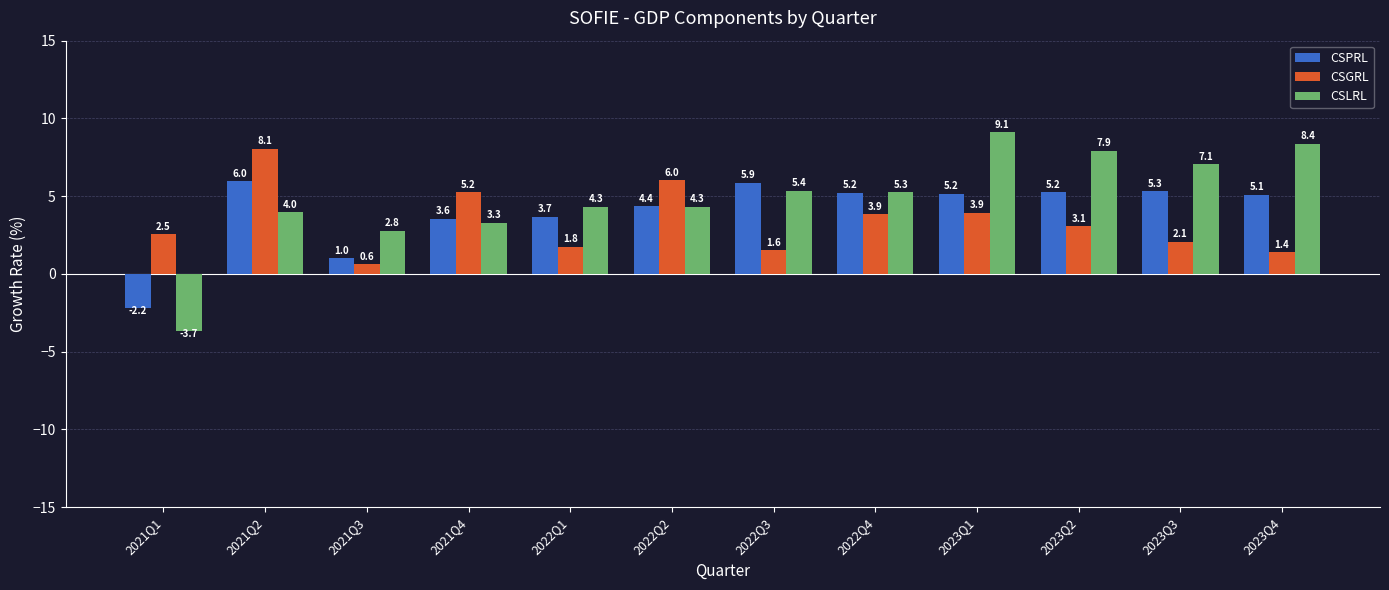

What is the average value of the CSGRL series?

3.3